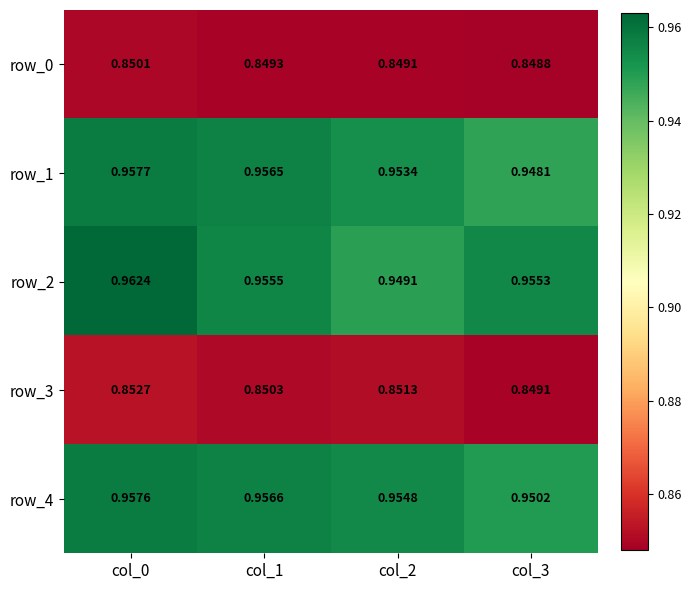

Is the value of row_0 at col_0 greater than the value of row_3 at col_3?

Yes